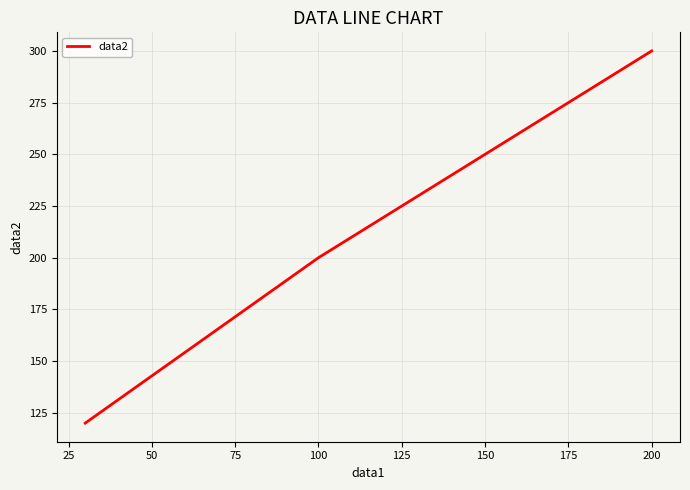

How many lines are shown in the chart?

1